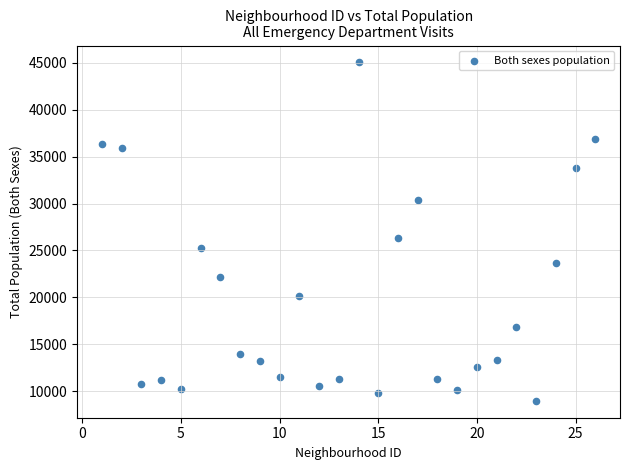

What is the range of Y values (max minus min)?

36075